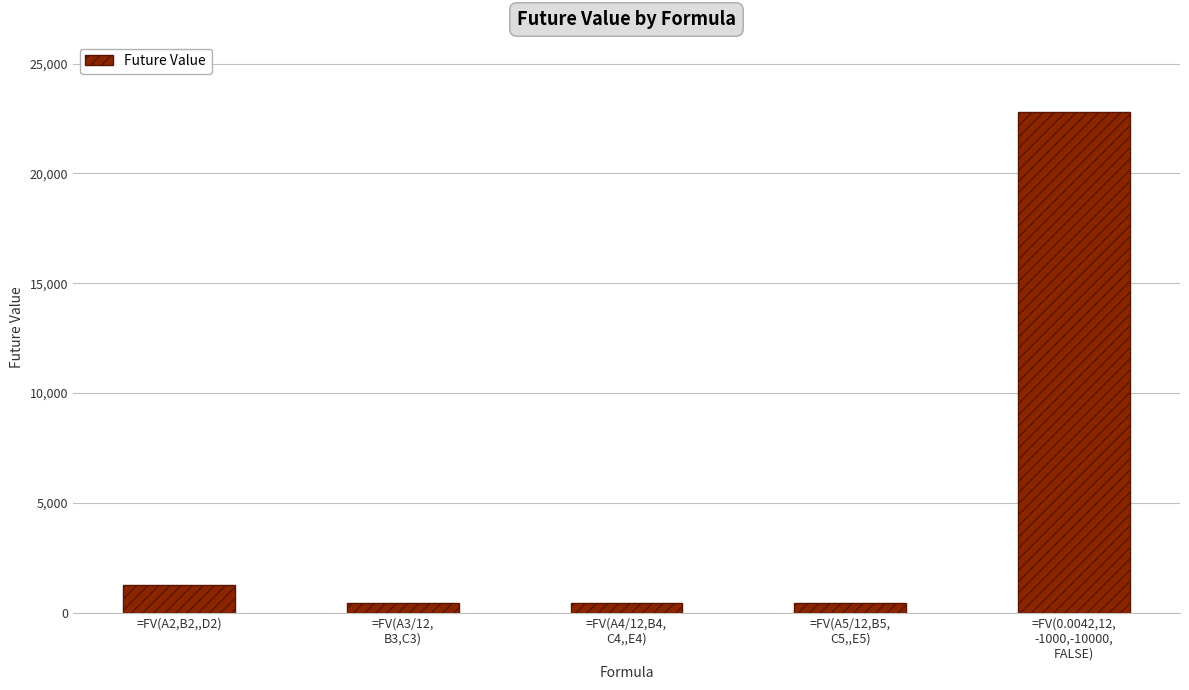

What is the greatest value displayed?

22796.9